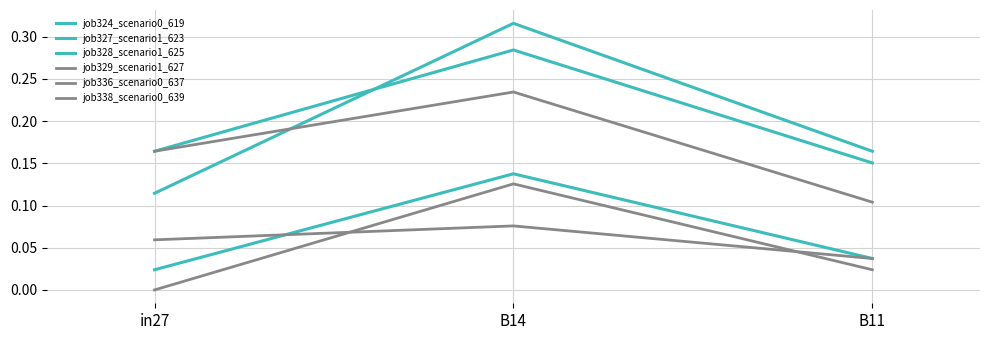

Count the job324_scenario0_619 values in the range 0 to 1.

3